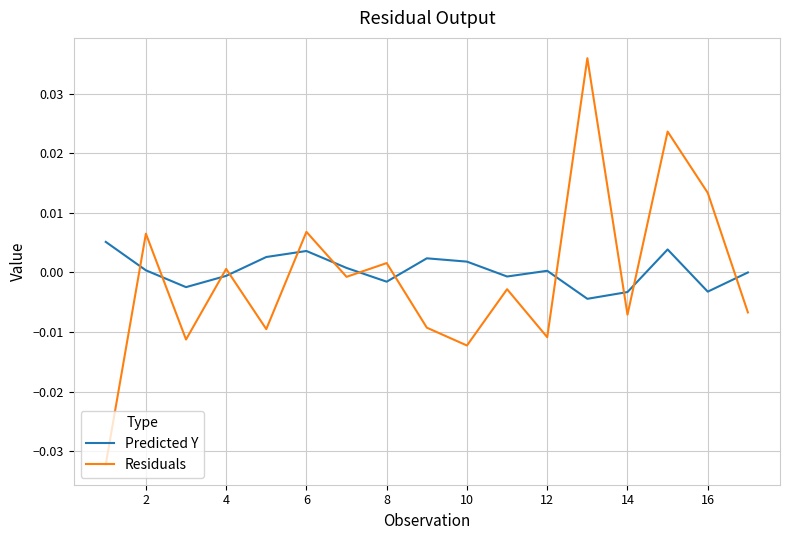

After their last crossing, which series has the higher values: Predicted Y or Residuals?

Predicted Y